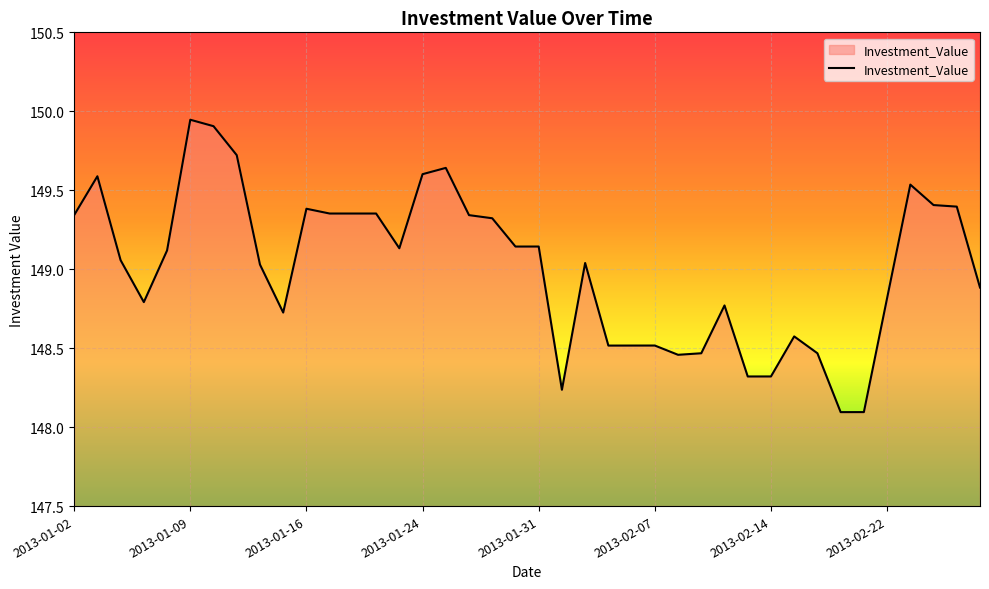

What is the smallest value displayed?

148.1